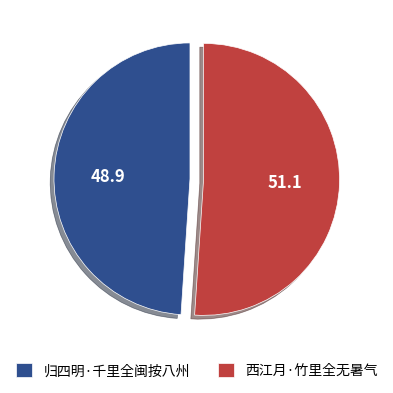

Is there a majority slice in this chart?

Yes